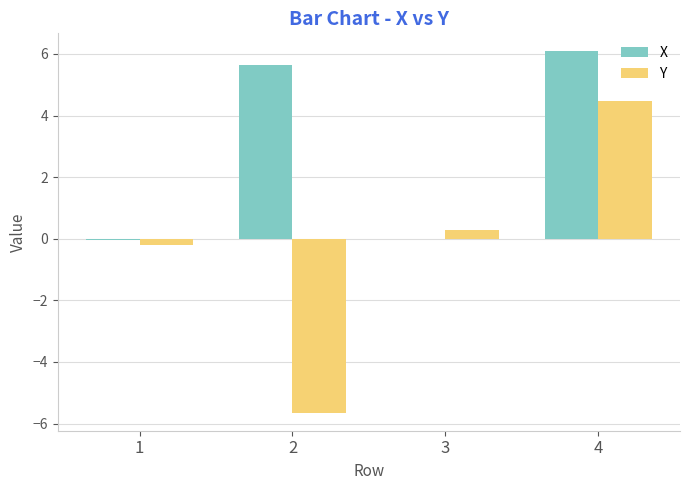

Which series changed the most between 2 and 4?

Y